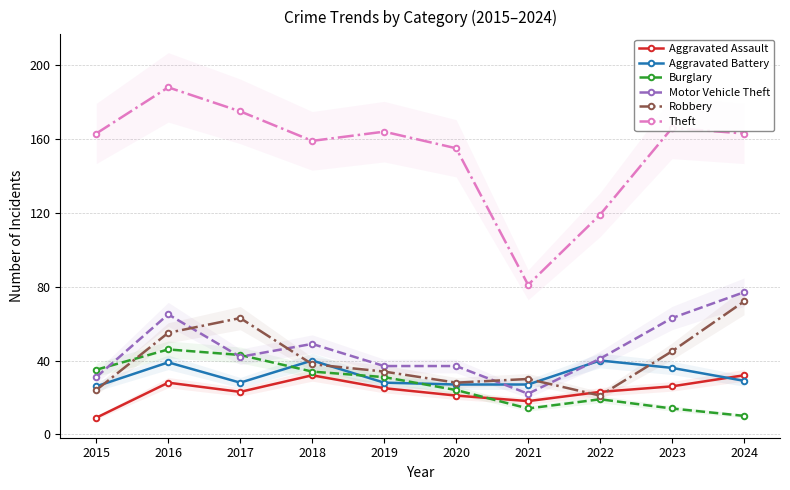

Does the chart have visible grid lines?

Yes